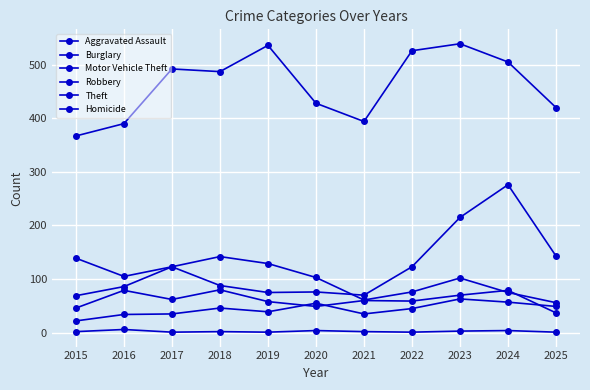

Does the chart have visible grid lines?

Yes